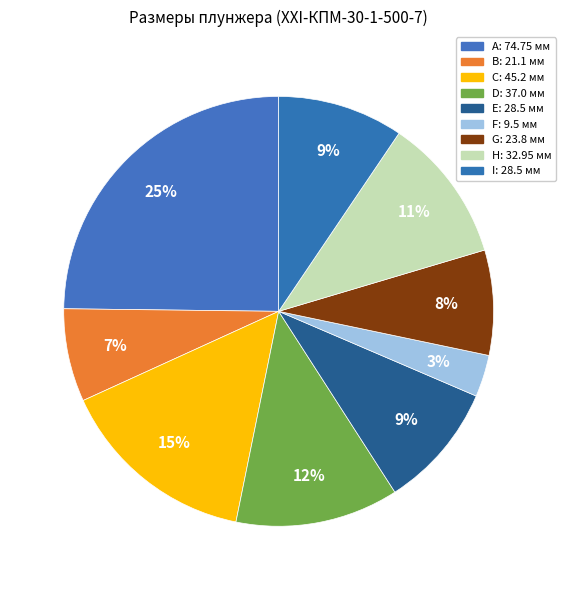

Count the number of slices in the pie.

9